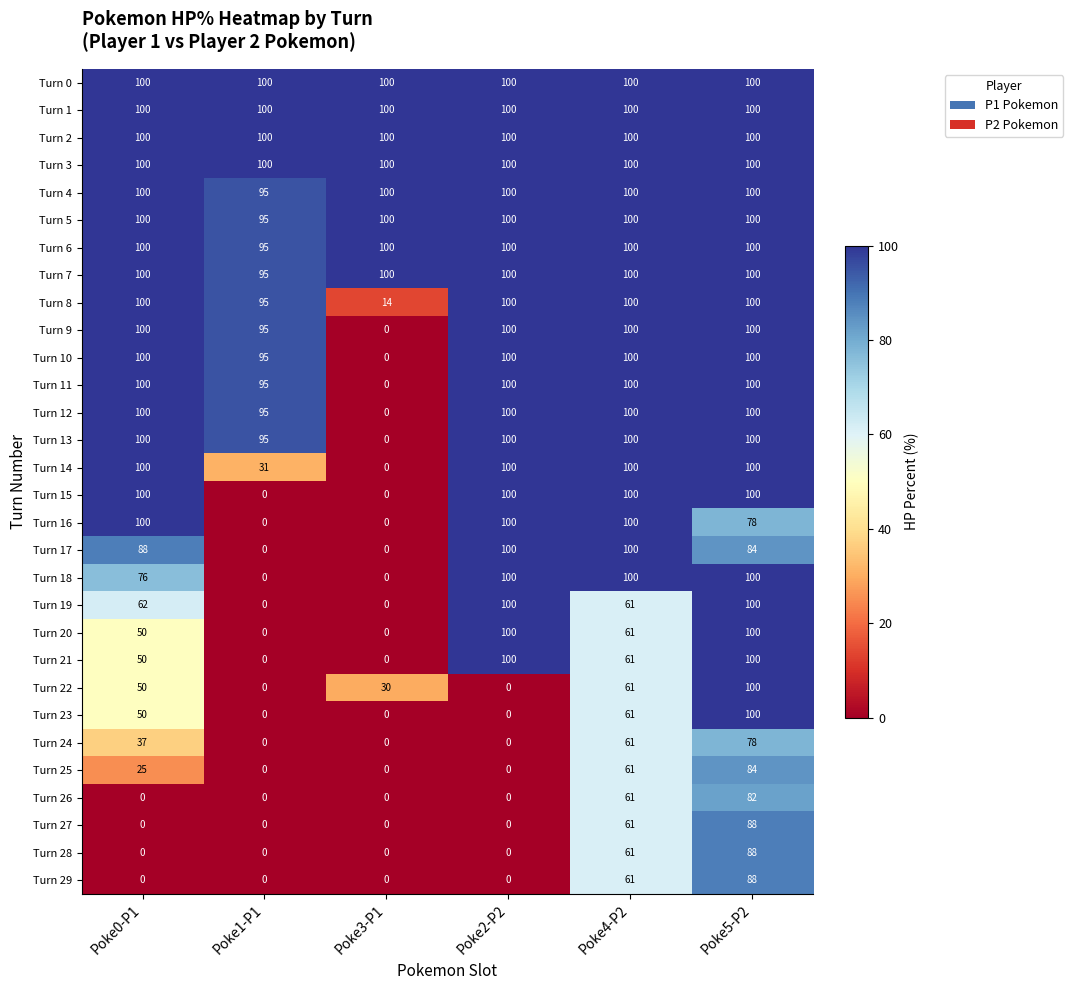

Is the value of Turn 11 at Poke2-P2 greater than the value of Turn 21 at Poke1-P1?

Yes